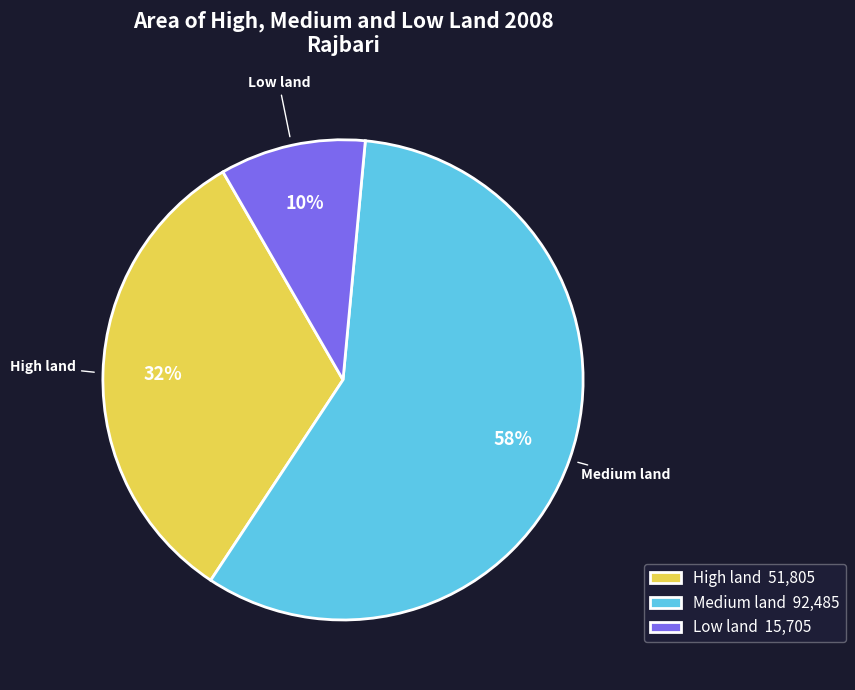

Does High land account for over 50% of the chart?

No